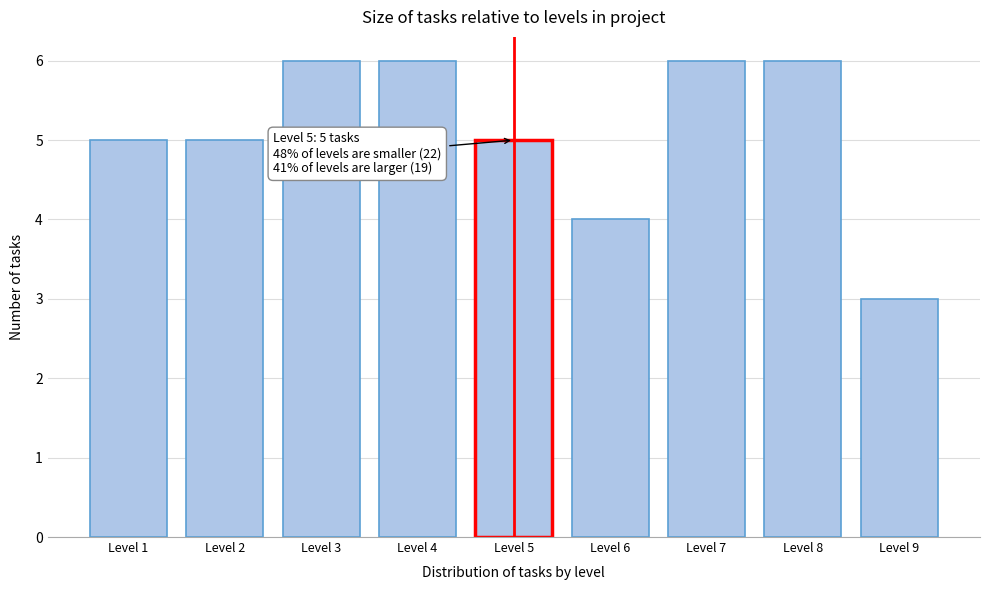

Reading right to left, what are all the values shown in this chart?

Level 9=3	Level 8=6	Level 7=6	Level 6=4	Level 5=5	Level 4=6	Level 3=6	Level 2=5	Level 1=5